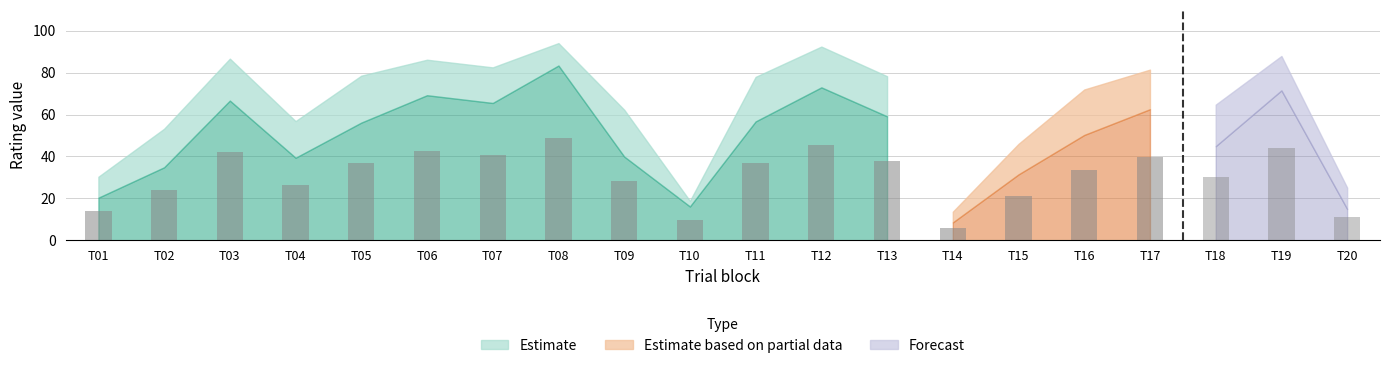

How many series are shown in this chart?

4